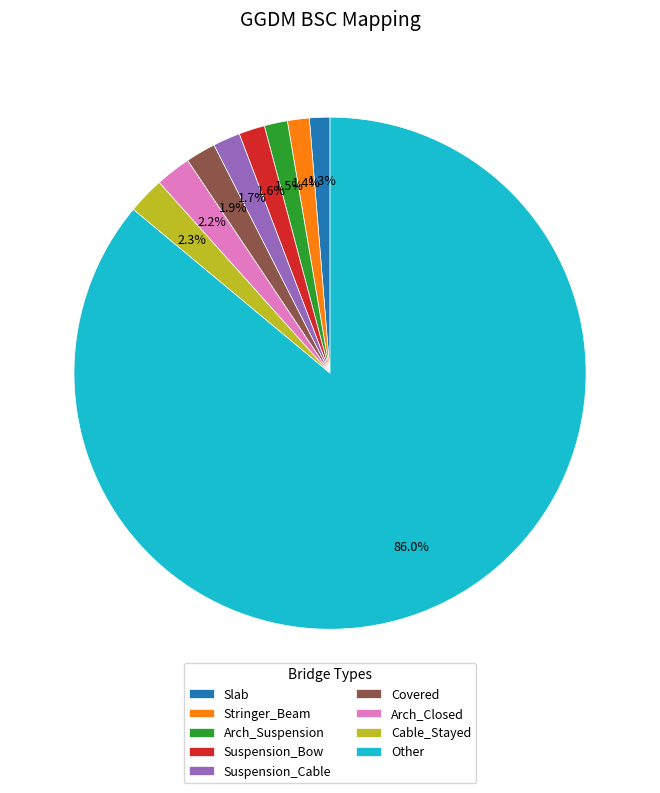

Between Other and Arch_Closed, which is larger?

Other